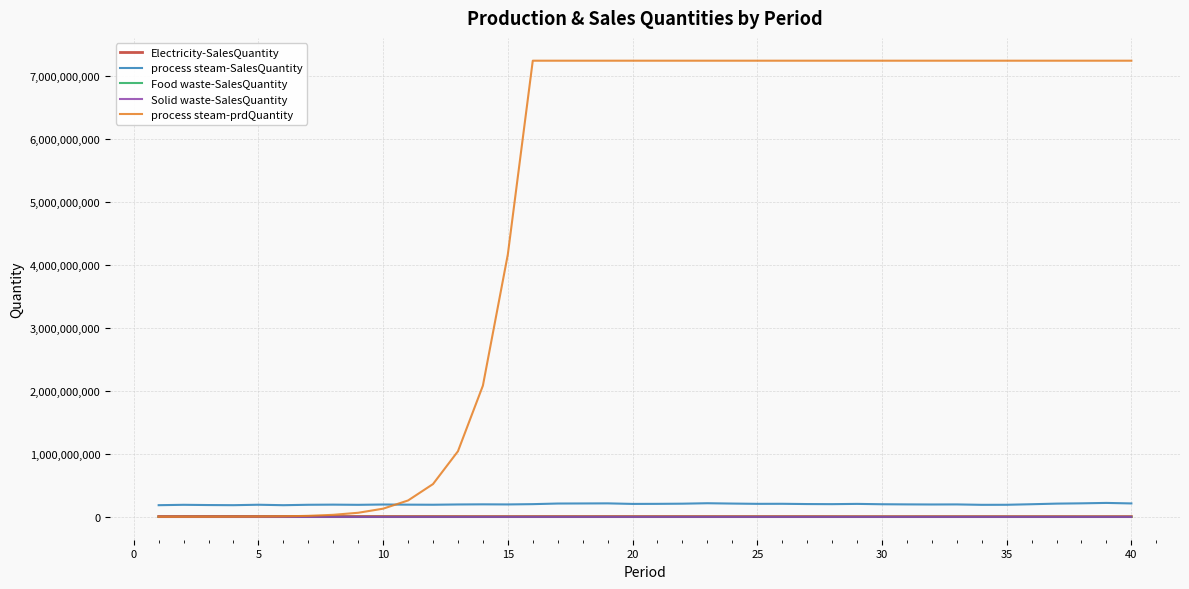

Which series has the largest total across all categories?

process steam-prdQuantity